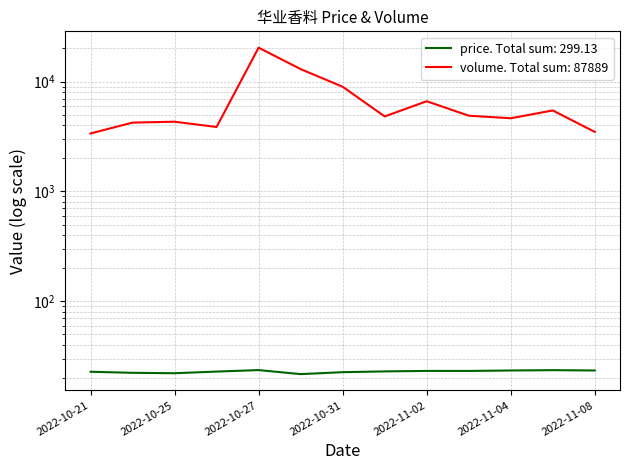

Reading right to left, transcribe all the data shown in this chart.

price: 23.5	23.7	23.5	23.3	23.3	23.1	22.7	21.8	23.7	23.0	22.2	22.4	22.9
volume: 3481.0	5455.0	4632.0	4887.0	6617.0	4812.0	8961.0	12962.0	20320.0	3858.0	4308.0	4228.0	3368.0